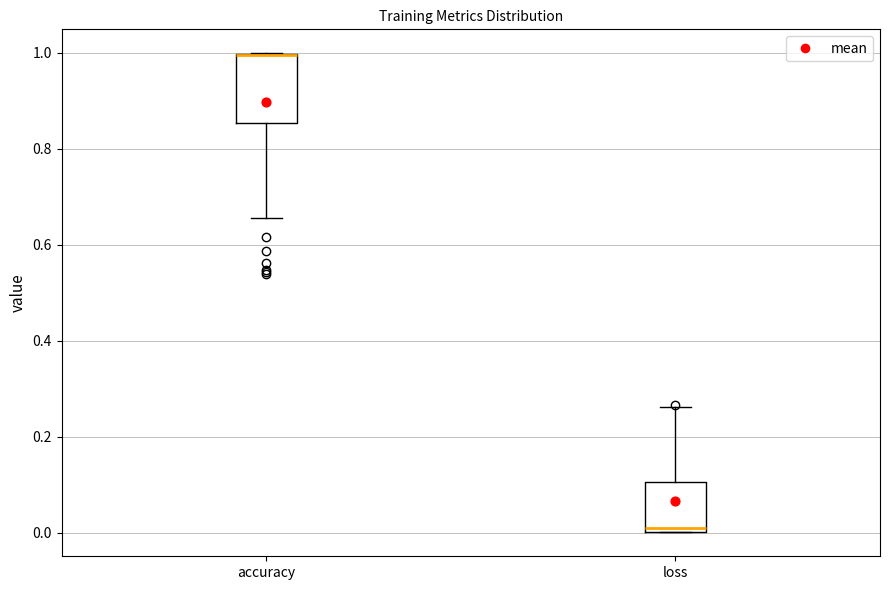

Reading left to right, read every box against the y-axis: the position of its median line, the range the box covers, and the ends of its whiskers. The values are not printed on the chart, so give them approximately, as read against the axis.

accuracy: median 1.00 (drawn on the box's upper edge), box 0.86 to 1.00, whiskers 0.66 to 1.00
loss: median 0.00 (just above the box's lower edge), box 0.00 to 0.10, whiskers 0.00 to 0.26